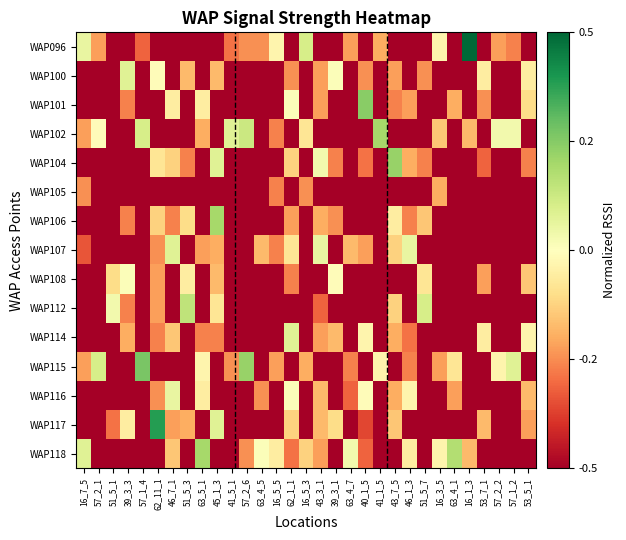

At how many categories does at least one series exceed 0?

27